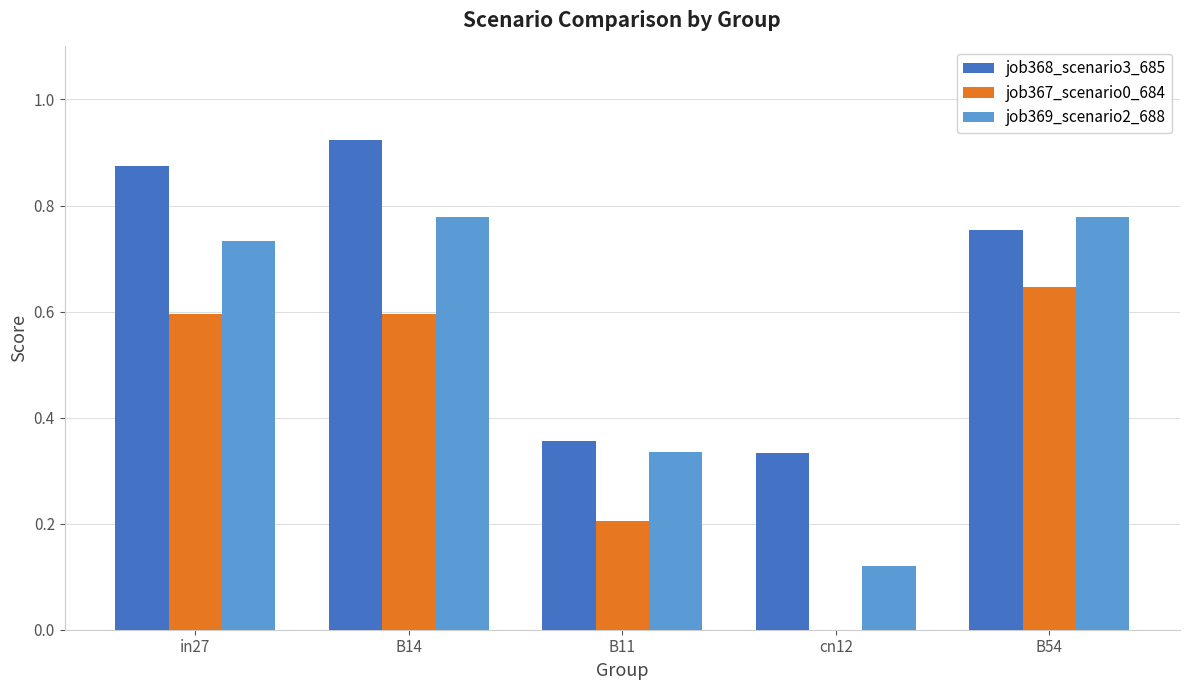

At which label does job368_scenario3_685 reach its peak?

B14